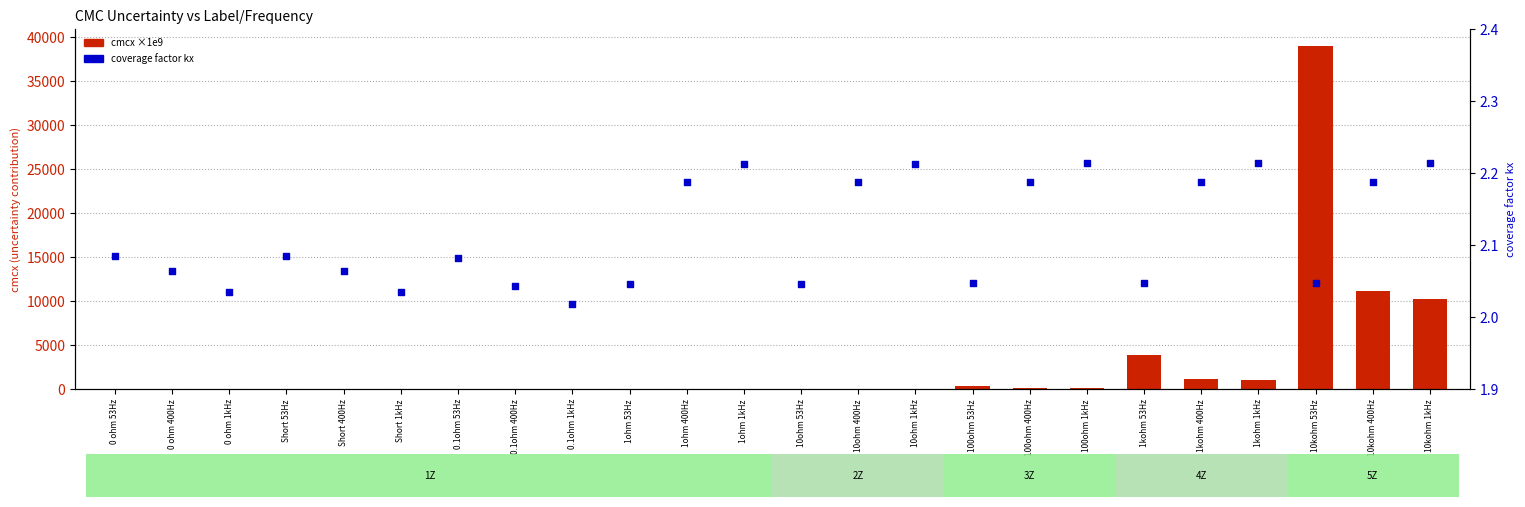

At which category is the sum across all series the highest?

10kohm 53Hz